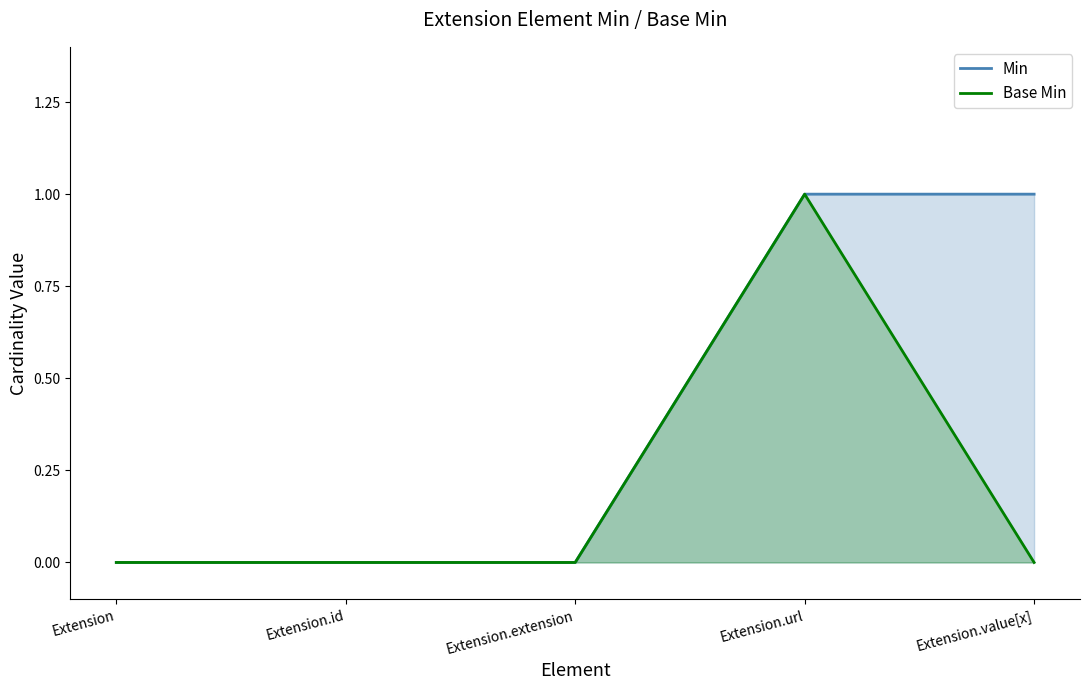

Where is the first local maximum for Base Min?

Extension.url